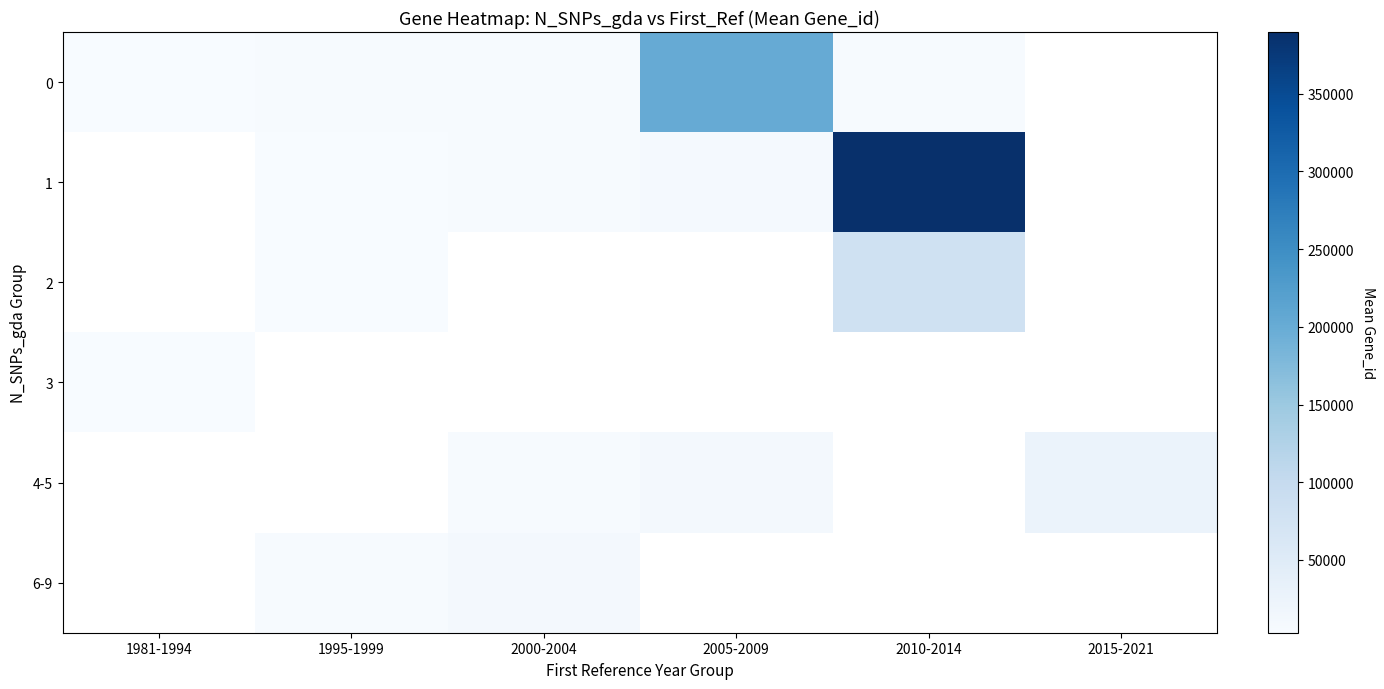

Count the 1 values in the range 3810 to 389692.

4